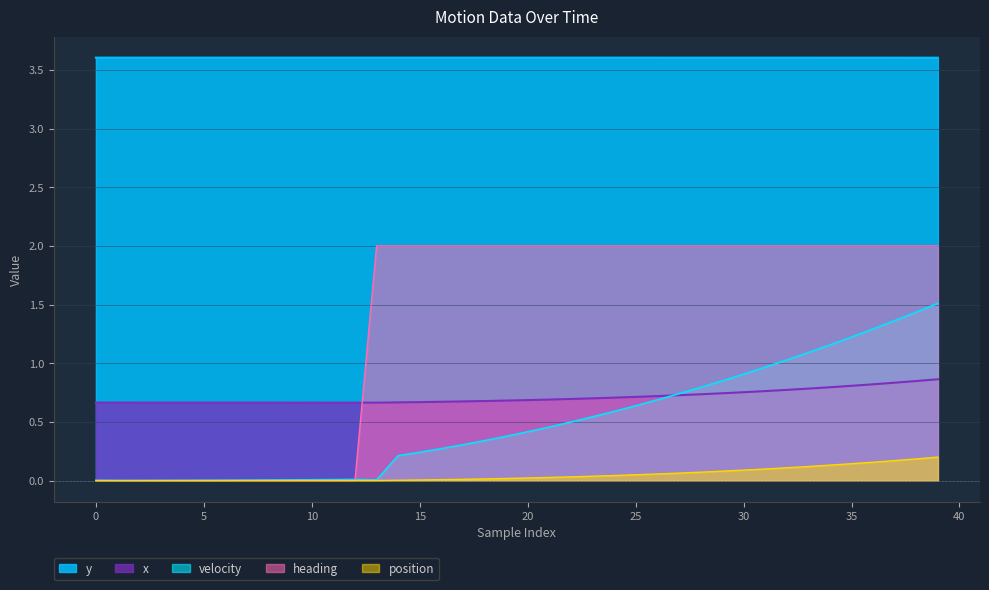

Rank the series by their maximum value, from highest to lowest.

y, heading, velocity, x, position